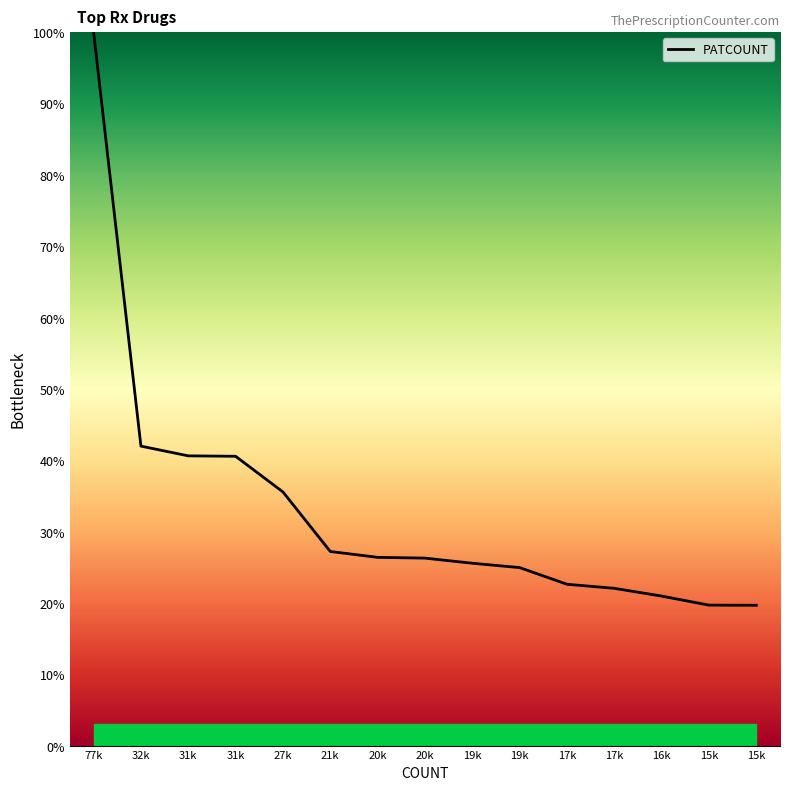

Approximately how many times larger is the value at 77k compared to 20k?

3.8